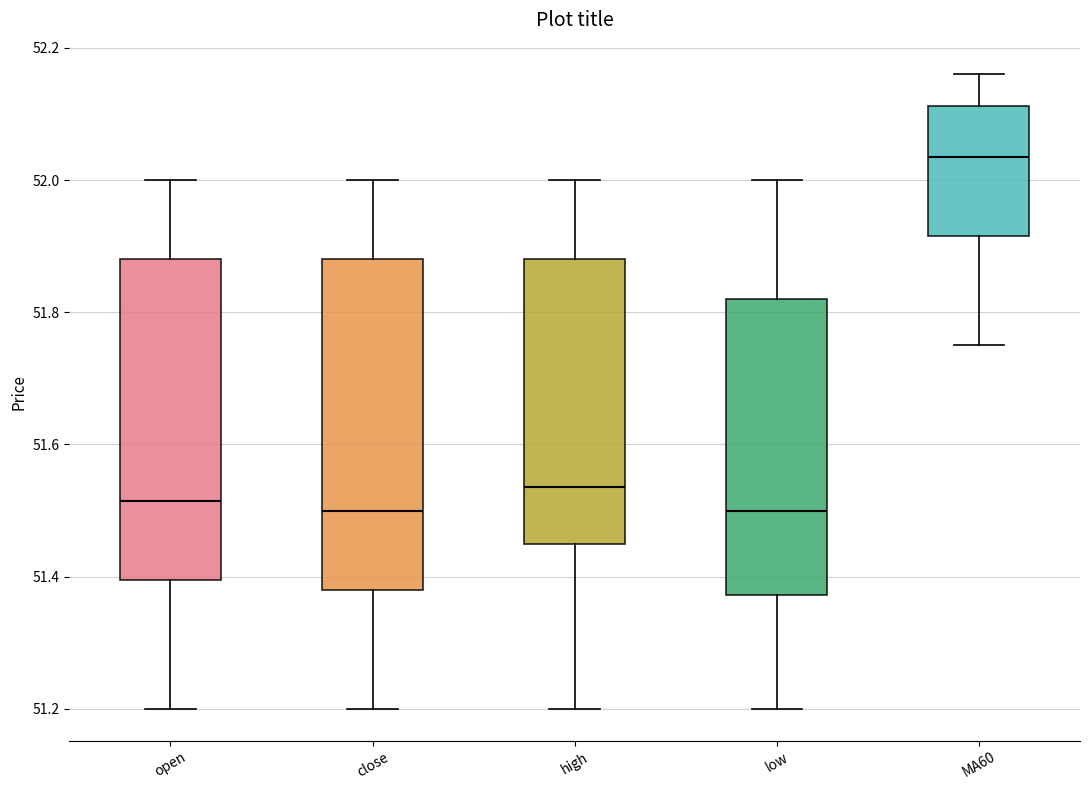

Where is the upper edge of the box for MA60 on the y-axis? The values are not printed on the chart, so give them approximately, as read against the axis.

52.12